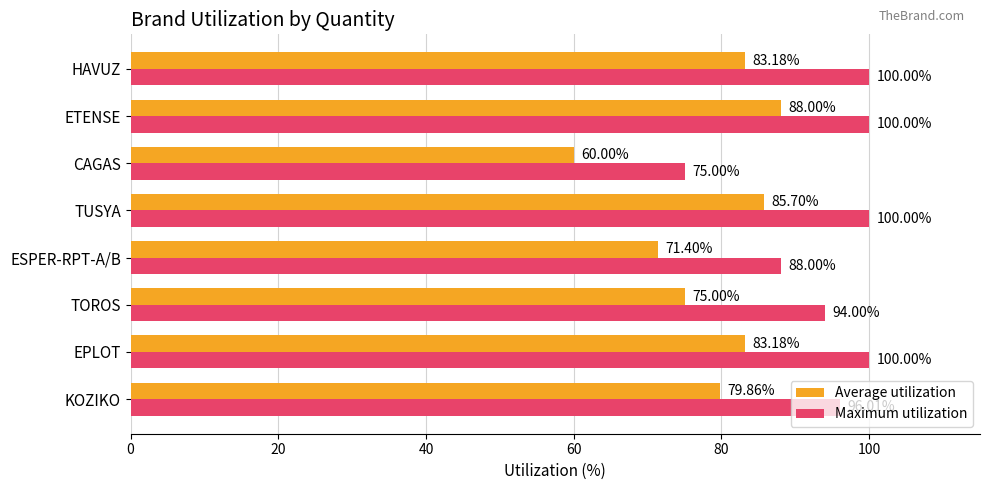

What is the difference between the maximum and second lowest values in the Average utilization series?

16.6